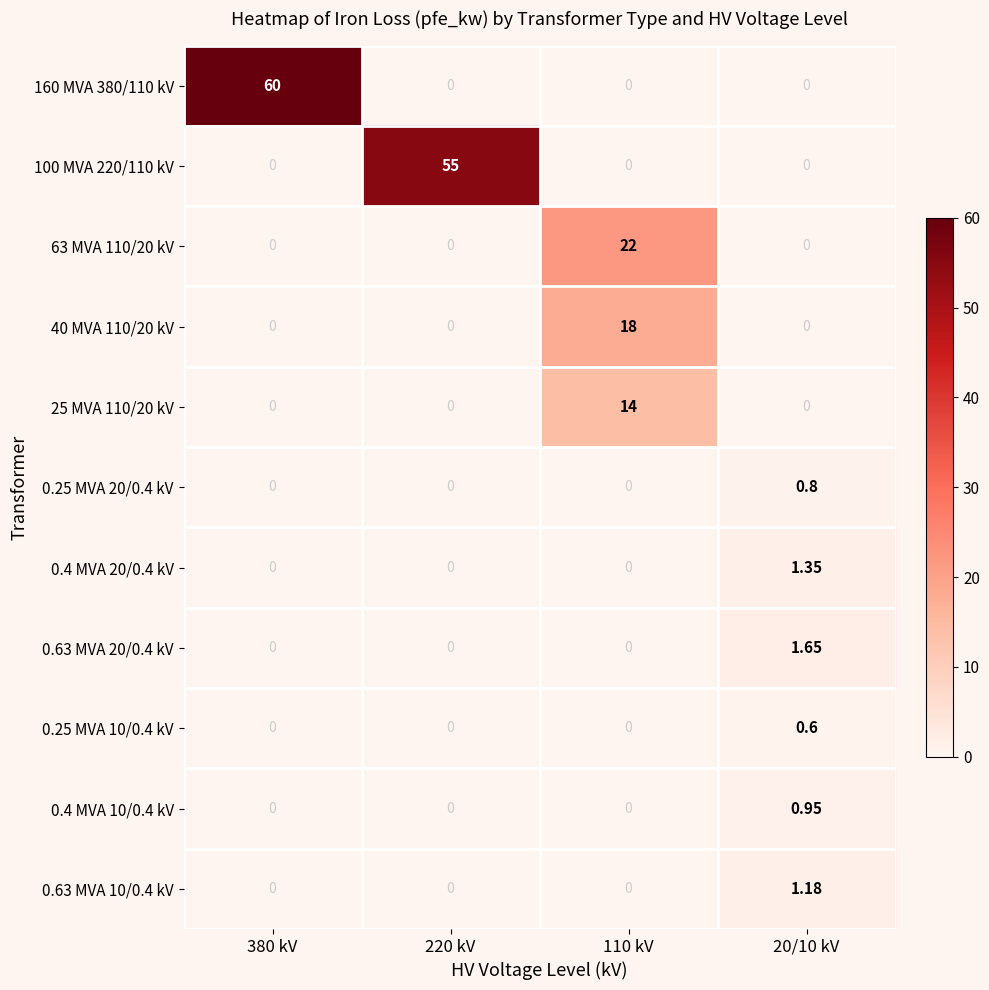

Is the value of 0.63 MVA 10/0.4 kV at 20/10 kV greater than the value of 0.25 MVA 10/0.4 kV at 220 kV?

Yes